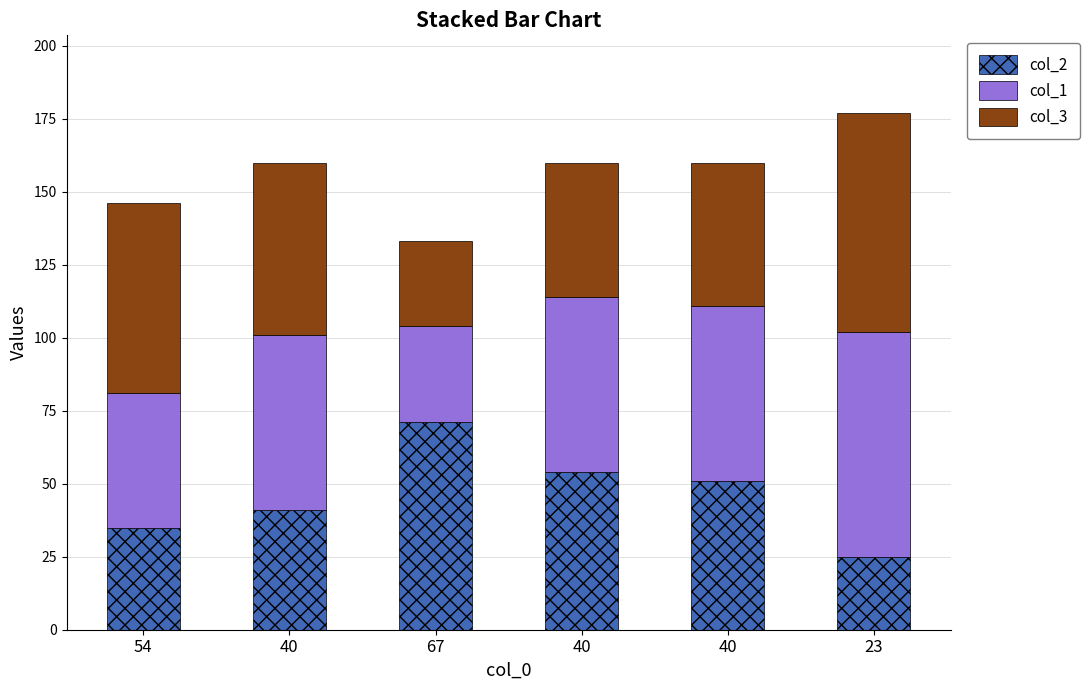

Rank the series at 40 from lowest to highest value.

col_2, col_3, col_1